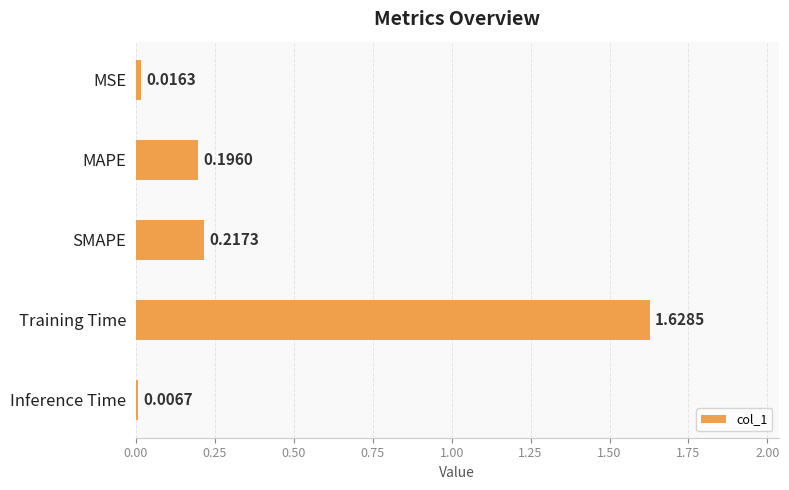

Count the number of data series in this chart.

1